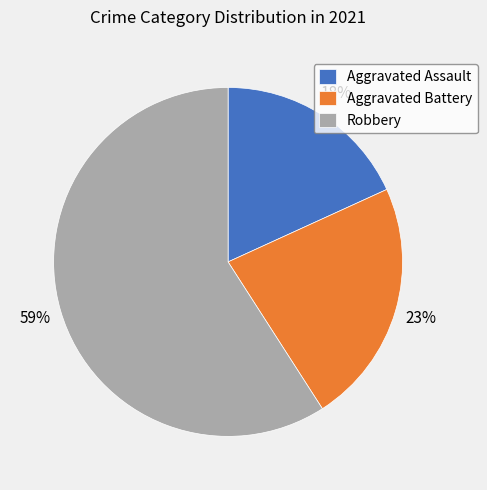

What percentage is the Aggravated Battery slice, to the nearest percent?

23%